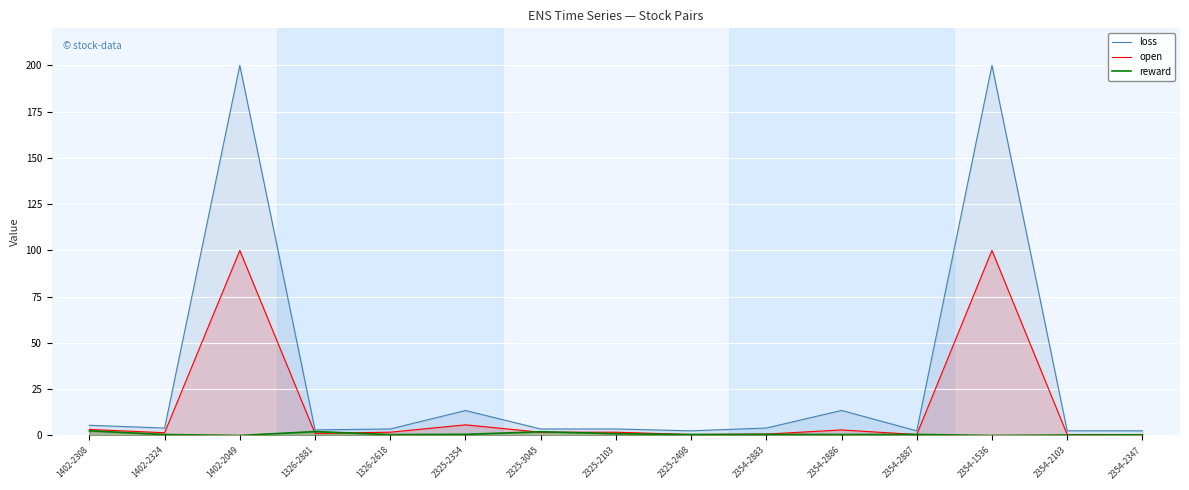

True or false: reward and loss cross at least once.

False